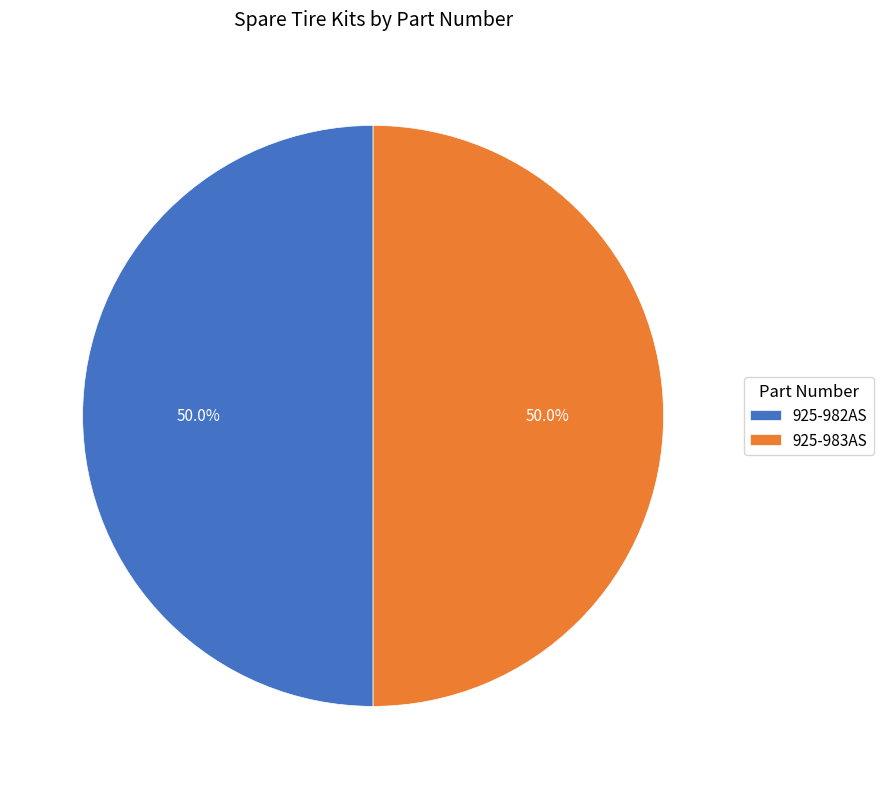

What percentage is the 925-982AS slice, to the nearest percent?

50%